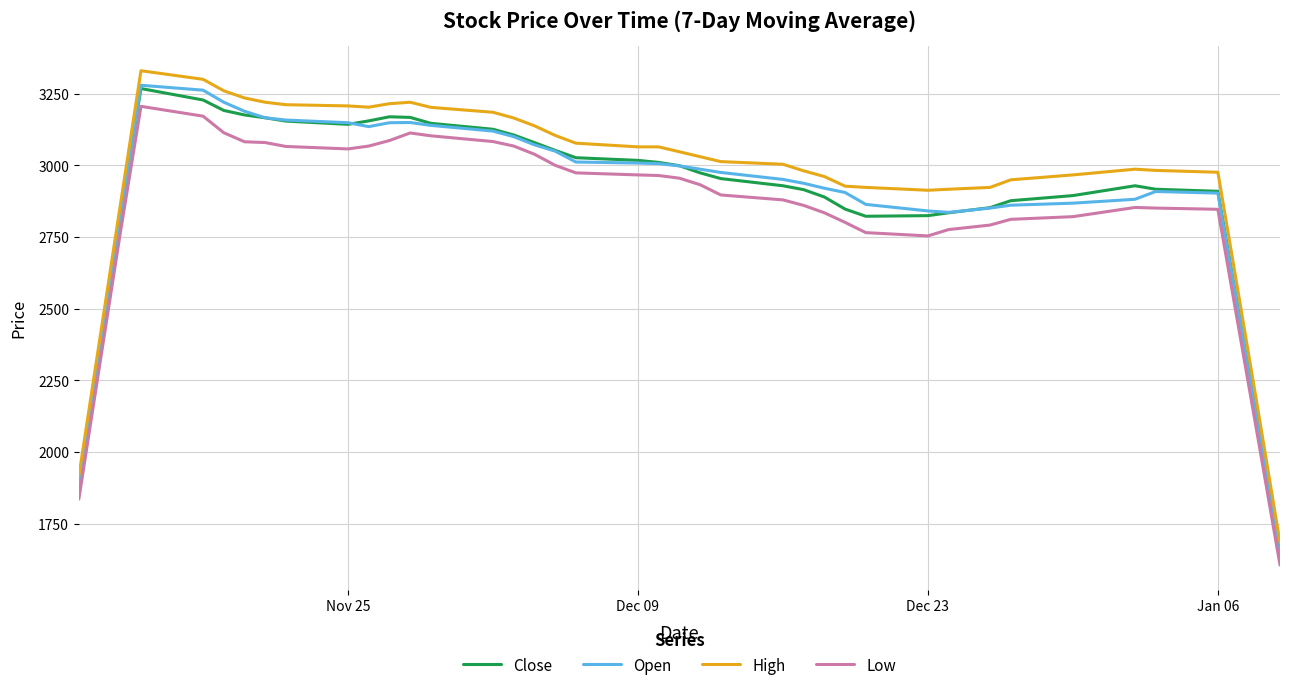

At how many categories does at least one series exceed 2788?

35